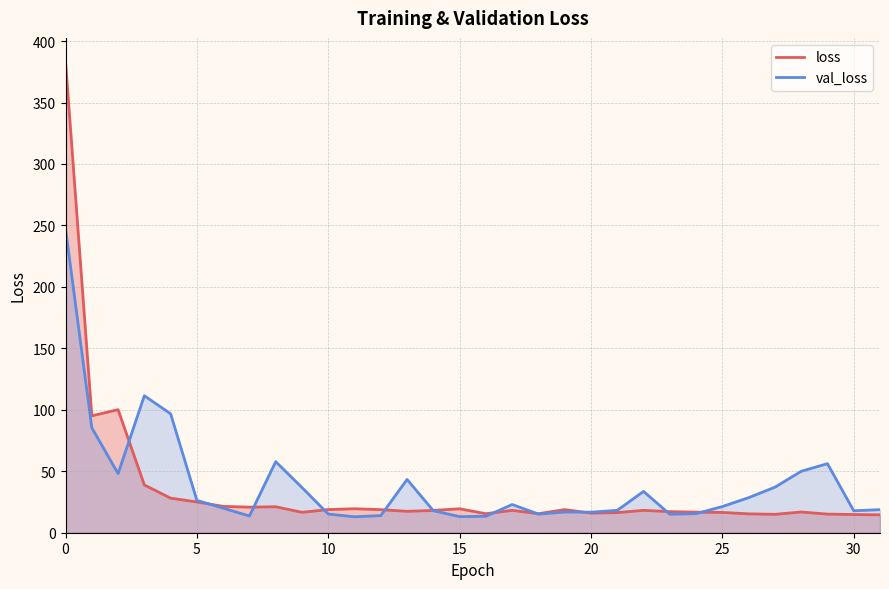

How many lines are shown in the chart?

2